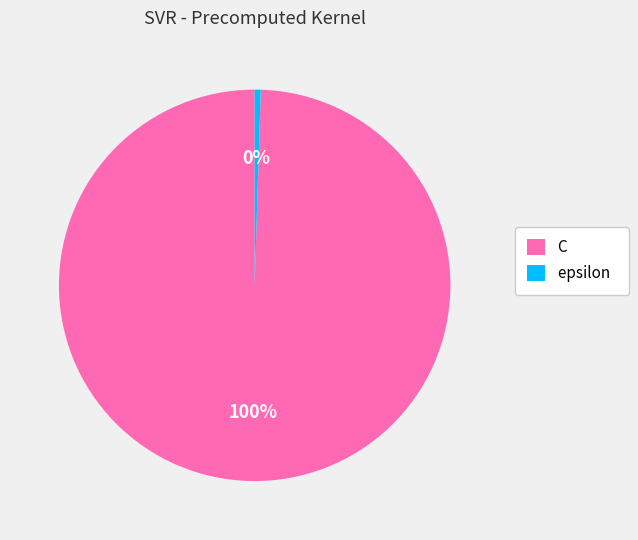

True or false: C accounts for 100% of the total.

True